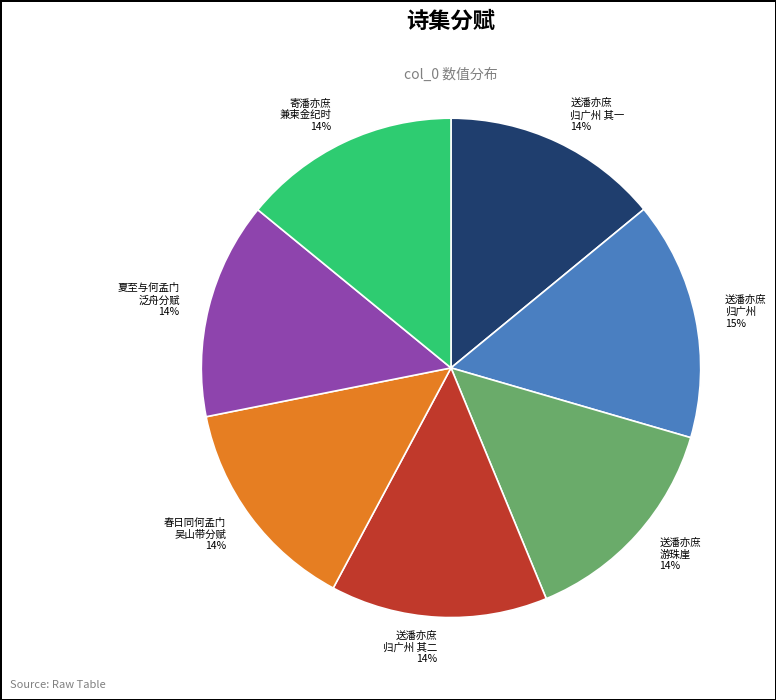

True or false: 春日同何孟门 吴山带分赋 14% accounts for 14% of the total.

True